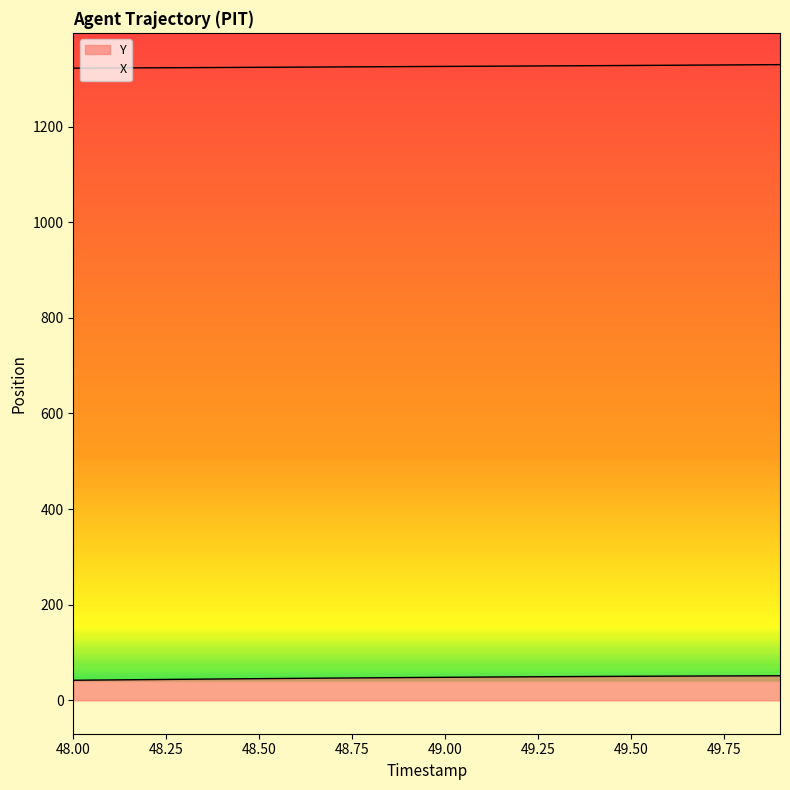

Which series changed the most between 48.1 and 48.8?

Y